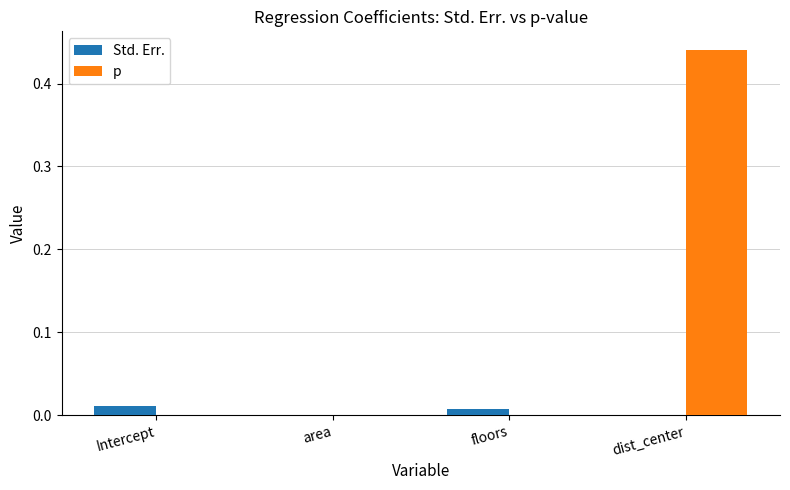

Which series has the largest total across all categories?

p